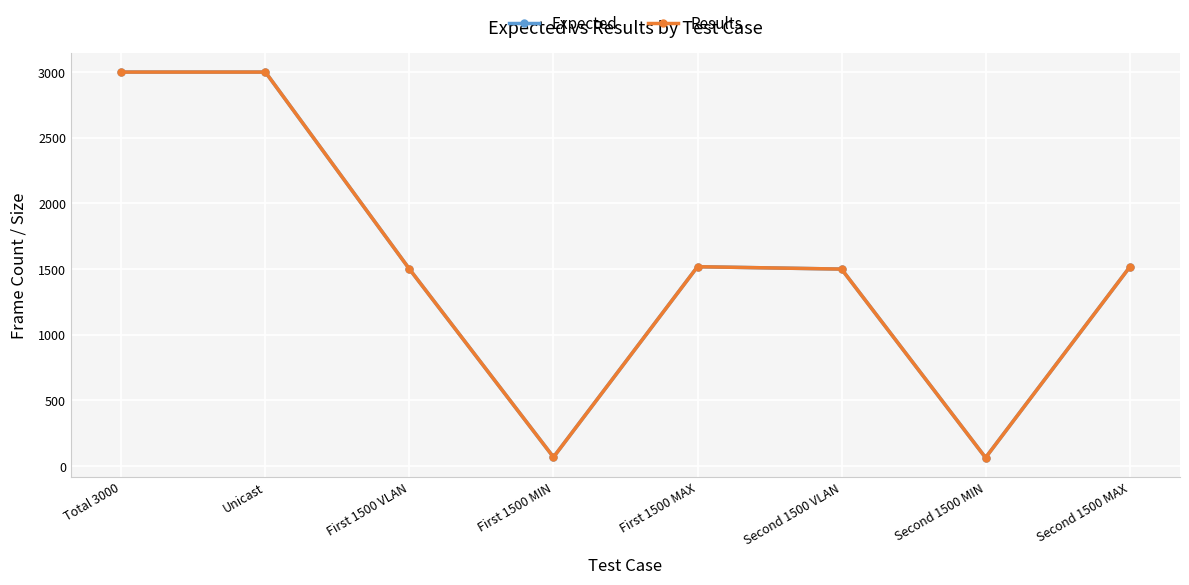

What is the difference between the maximum and minimum values in the Expected series?

2936